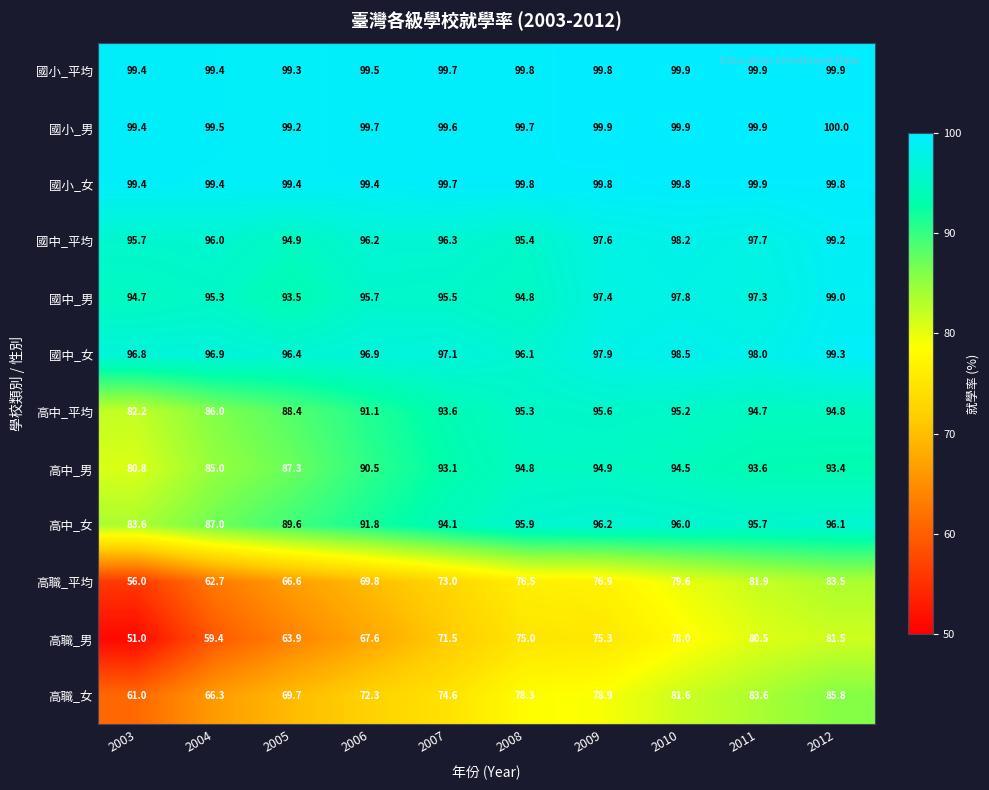

What is the sum of all 高中_女 values?

926.0